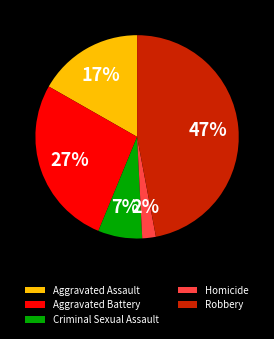

Between Criminal Sexual Assault and Homicide, which is larger?

Criminal Sexual Assault